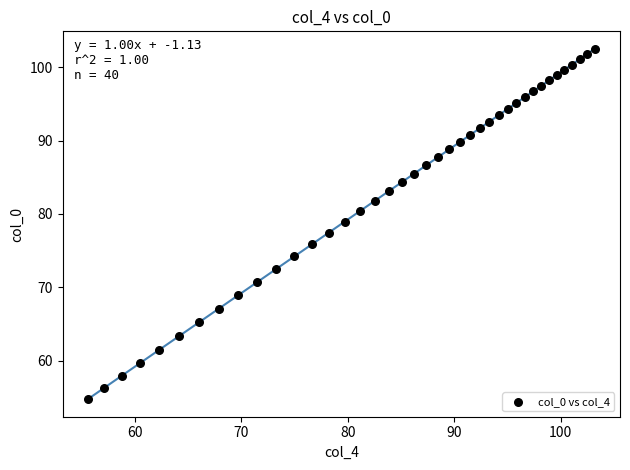

What is the range of X values (max minus min)?

47.6